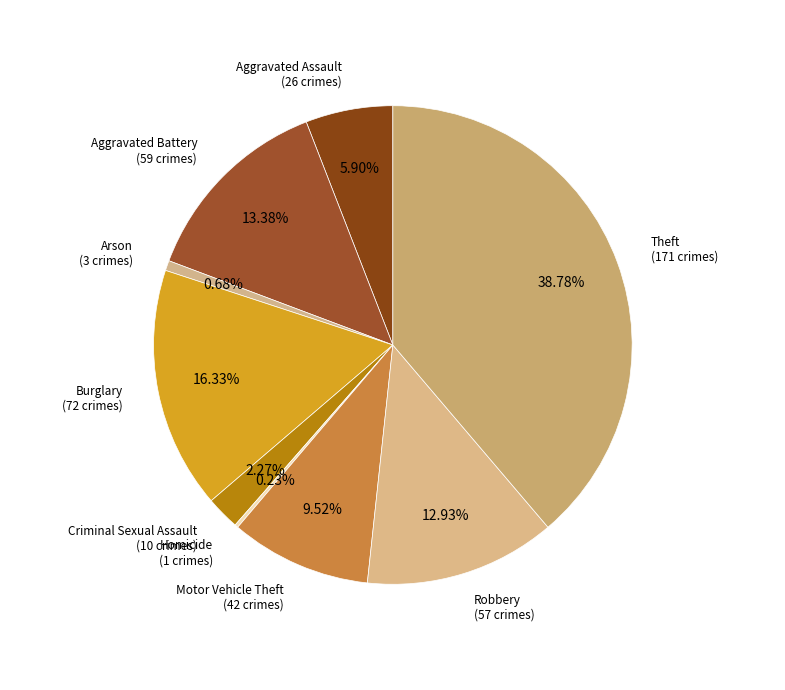

Which has a higher value, Arson or Aggravated Battery?

Aggravated Battery